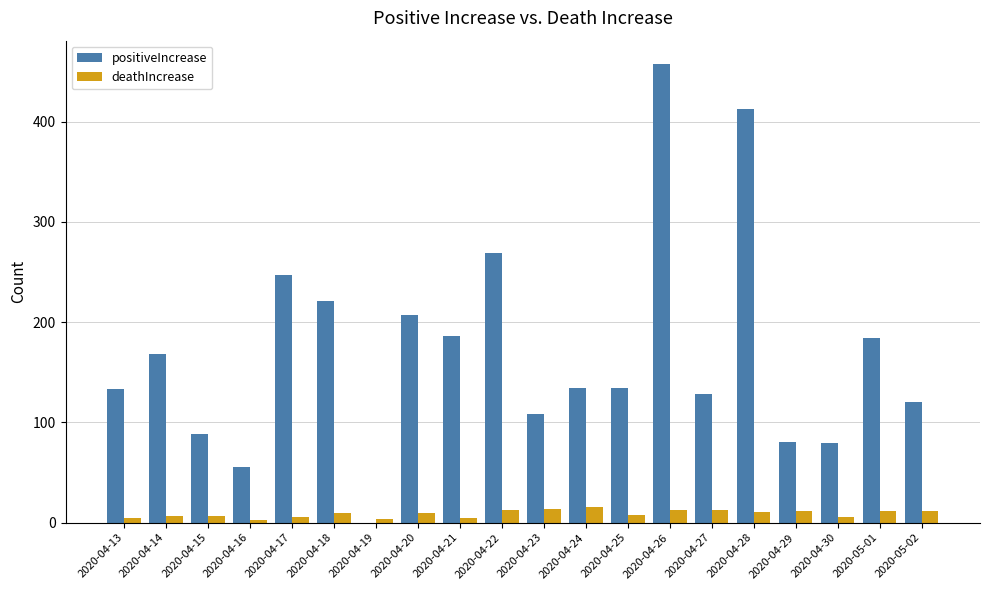

What is the sum of all positiveIncrease values?

3413